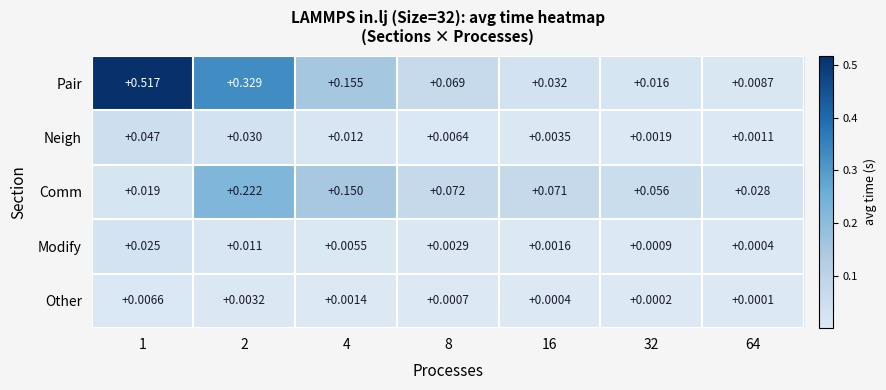

Which series has the largest total across all categories?

Pair